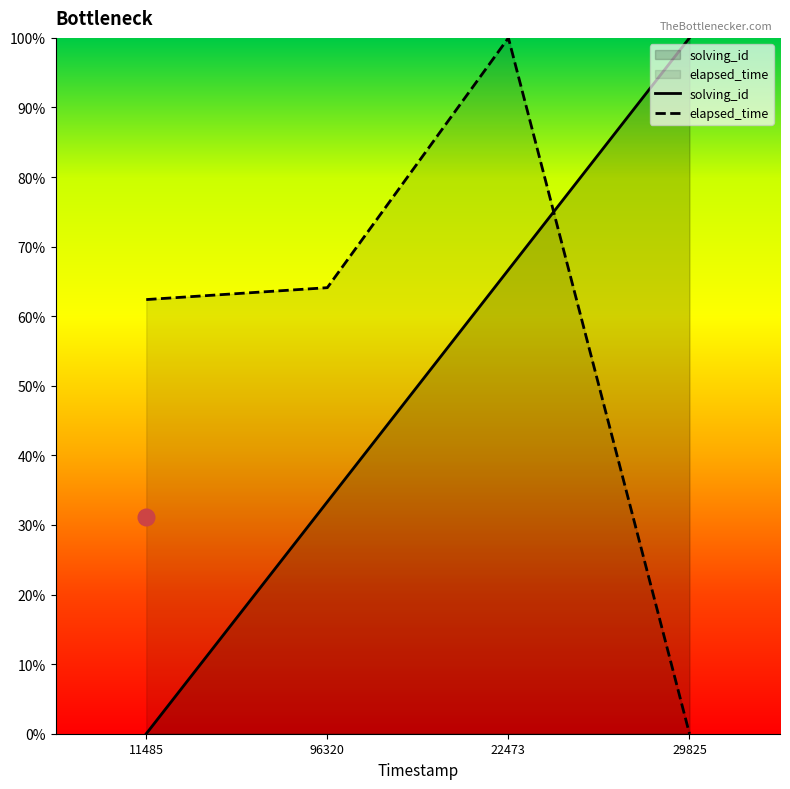

What is the average value of the elapsed_time series?

56.6